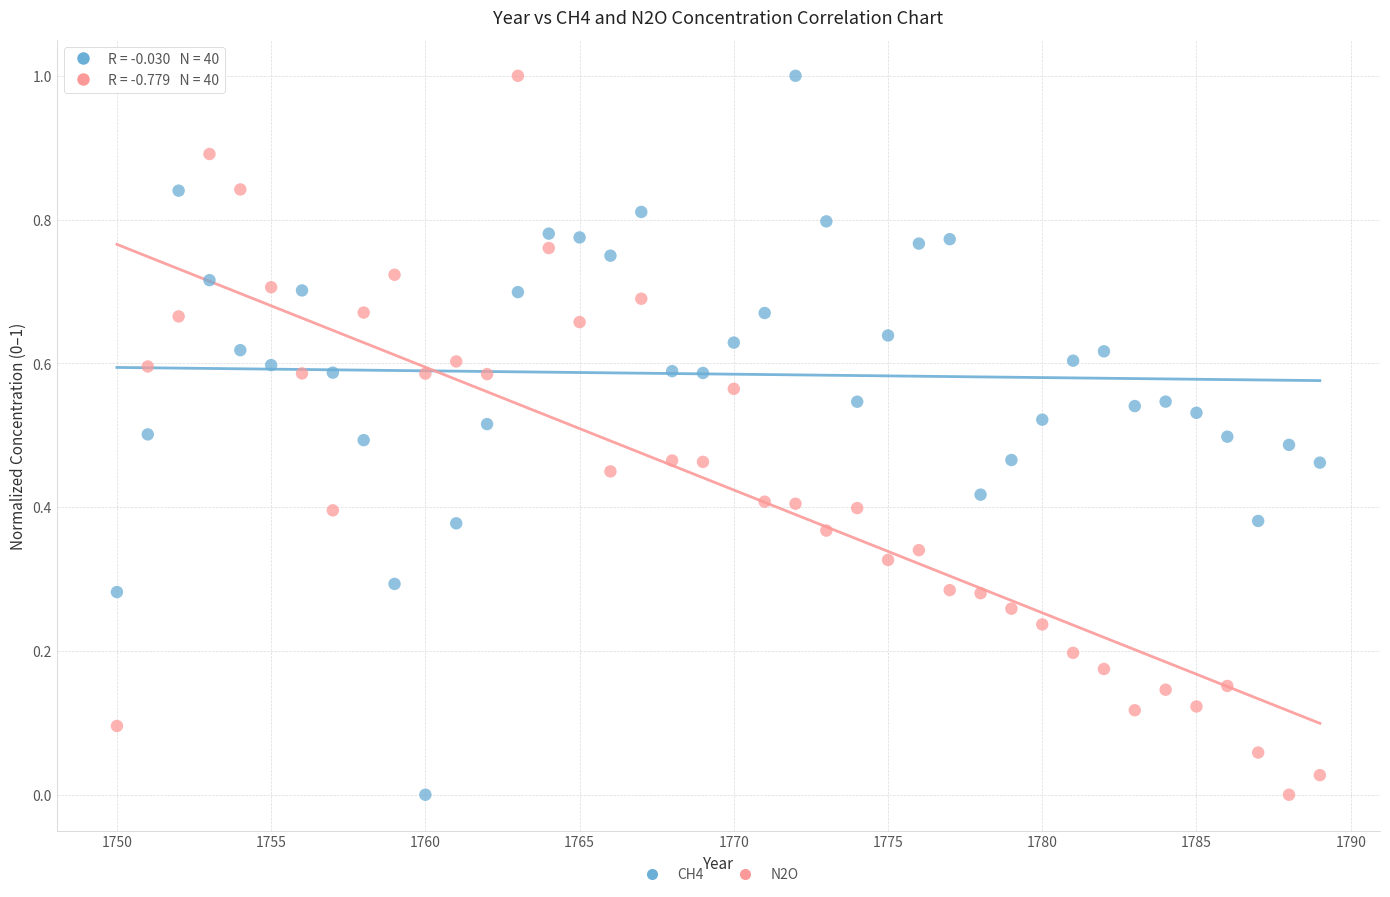

What is the X range (max minus min) for the scatter plot?

39.0